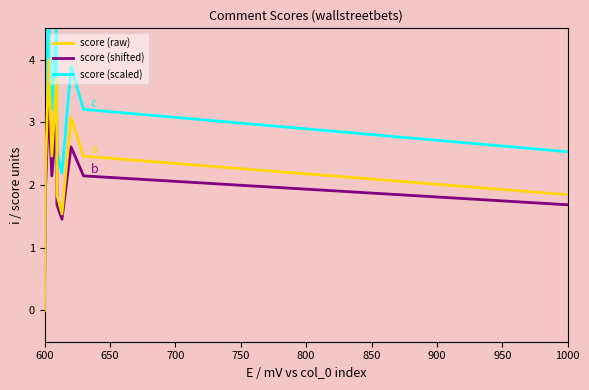

At 900, list the series in order from largest to smallest.

score (scaled), score (raw), score (shifted)